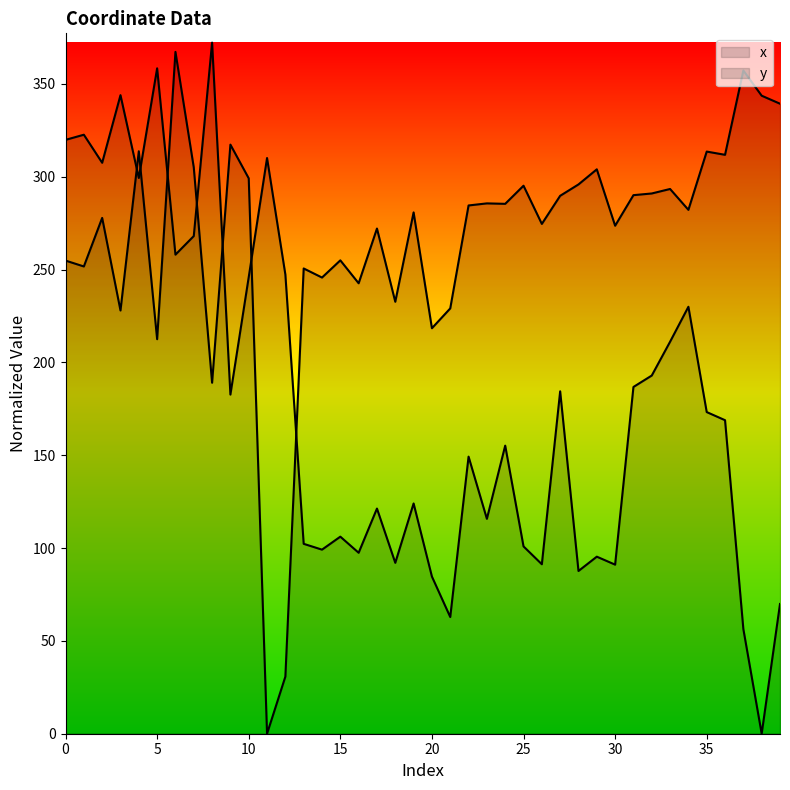

What is the value of the x point at the 26th from the left?

100.9